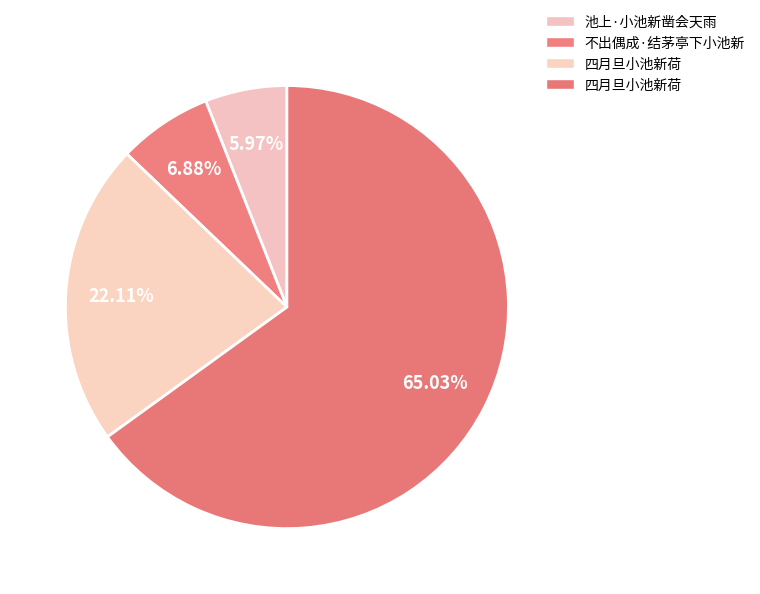

Which slice represents more than half of the pie?

四月旦小池新荷